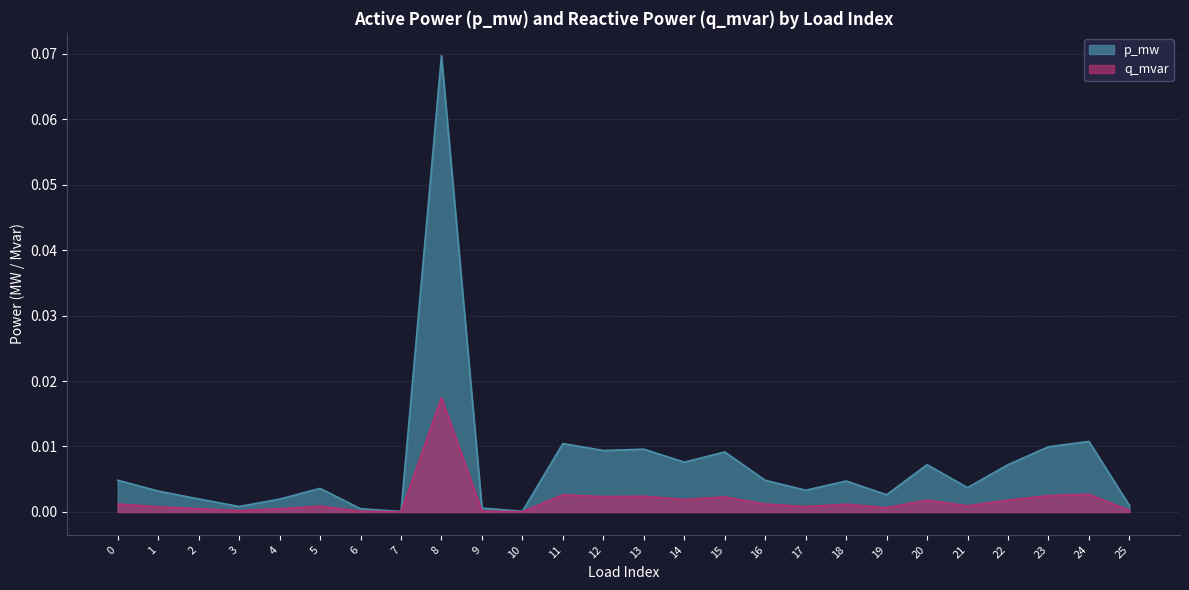

Rank the series at 18 from highest to lowest value.

p_mw, q_mvar